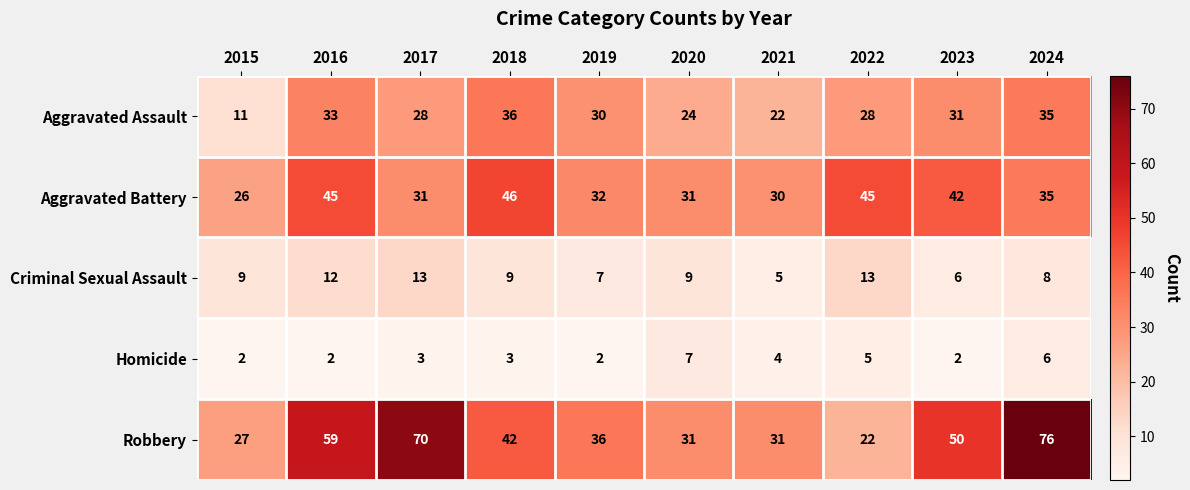

Is it true that Homicide equals 2 at 2019?

True